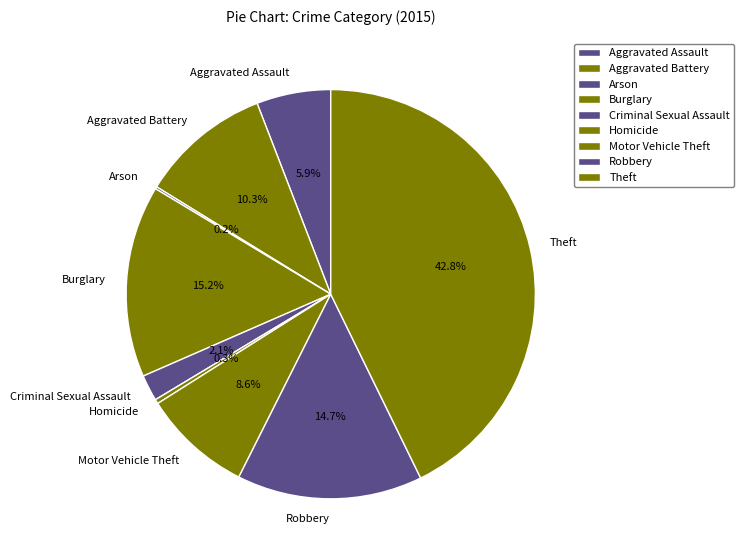

What is the total percentage of Theft and Burglary?

57.9%